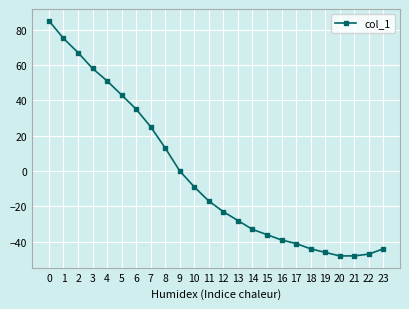

Is it true that the value at 2 is 67?

True